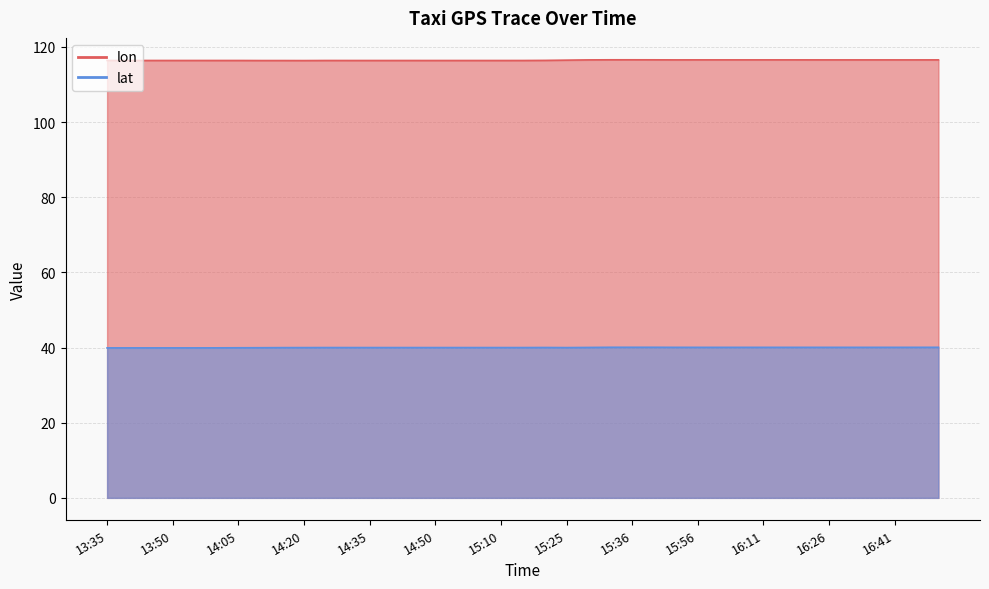

Which category has the highest value across all series?

15:36